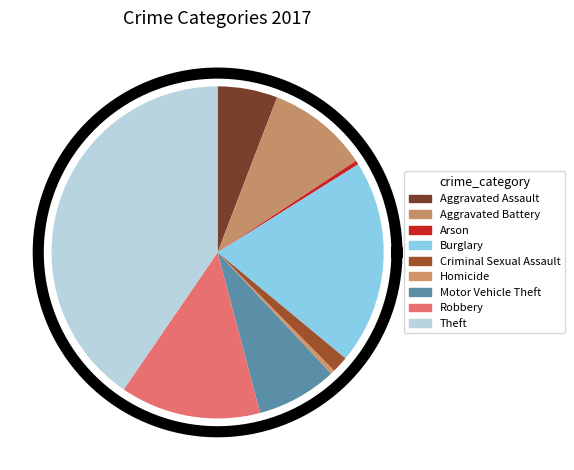

Which has a higher value, Aggravated Assault or Robbery?

Robbery